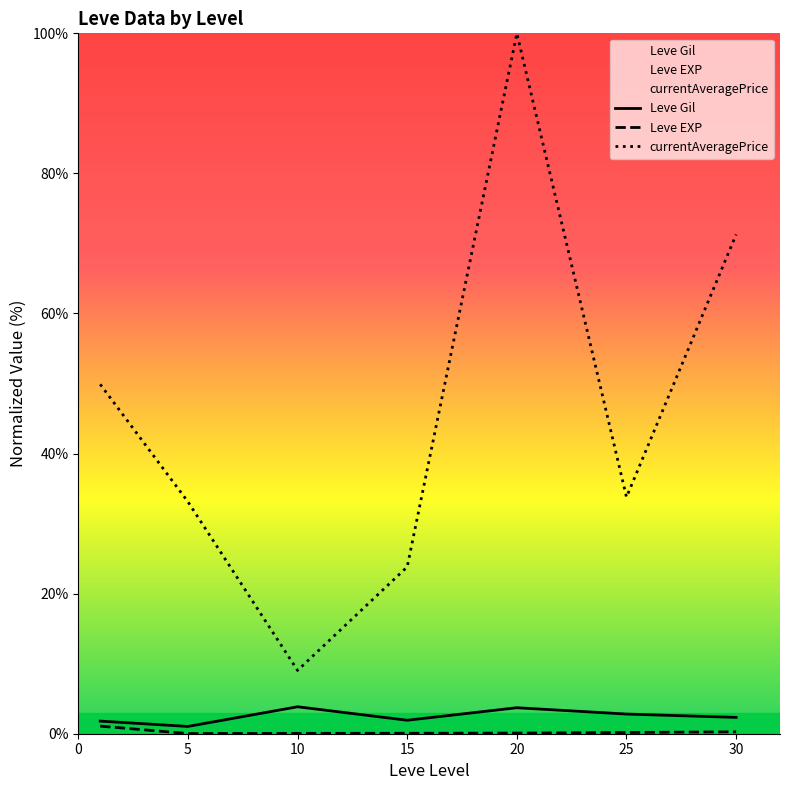

Is this an area chart (filled region under the line)?

No